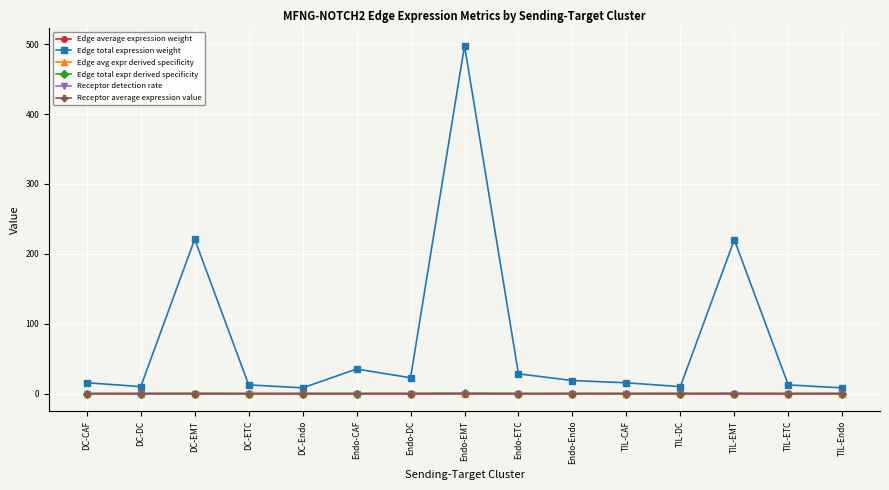

The Edge avg expr derived specificity series shows 0.0 at DC-Endo. True or false?

True